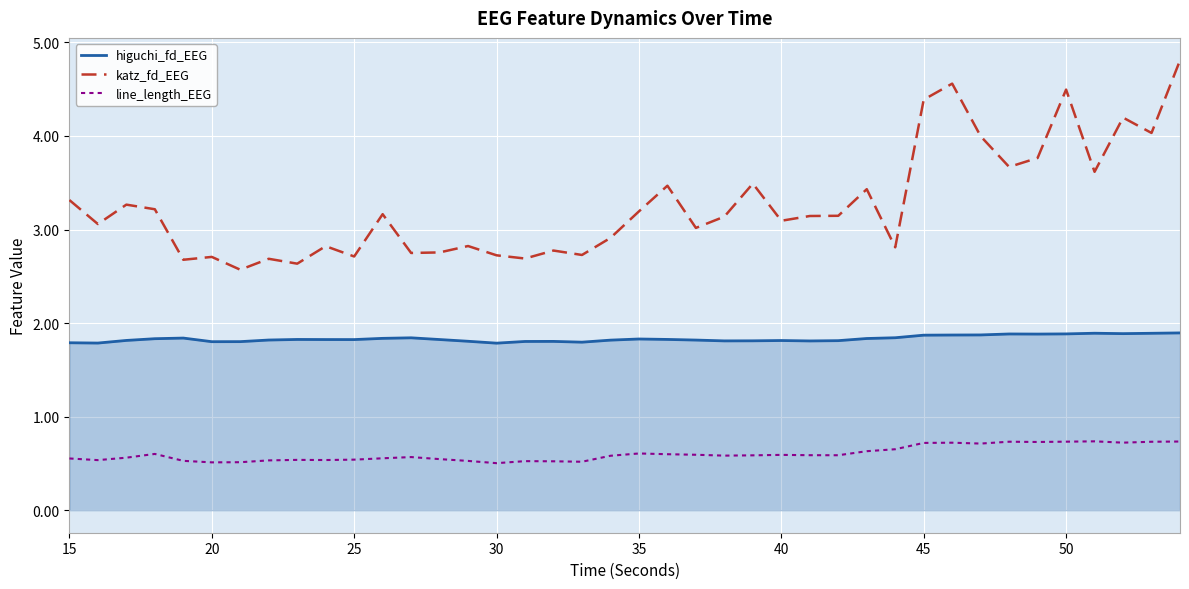

Rank the series by their average value, from highest to lowest.

katz_fd_EEG, higuchi_fd_EEG, line_length_EEG